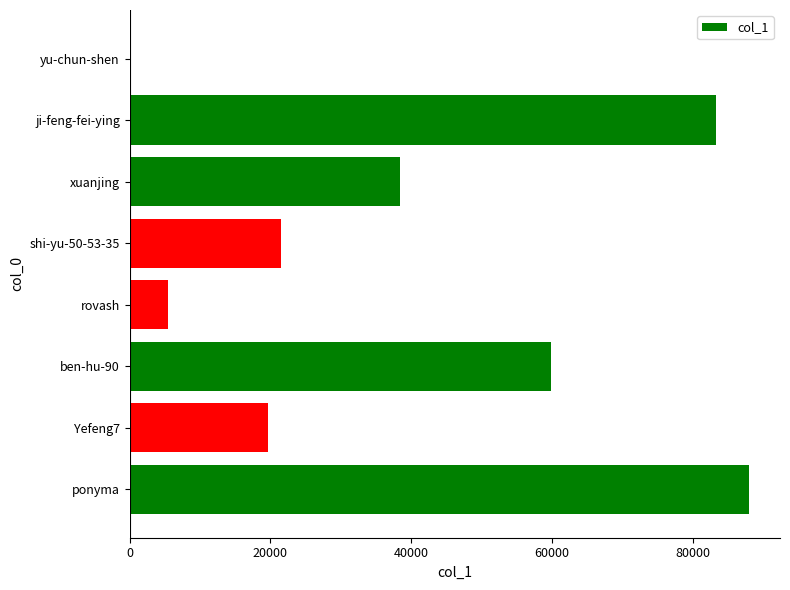

What is the sum of all values?

316280